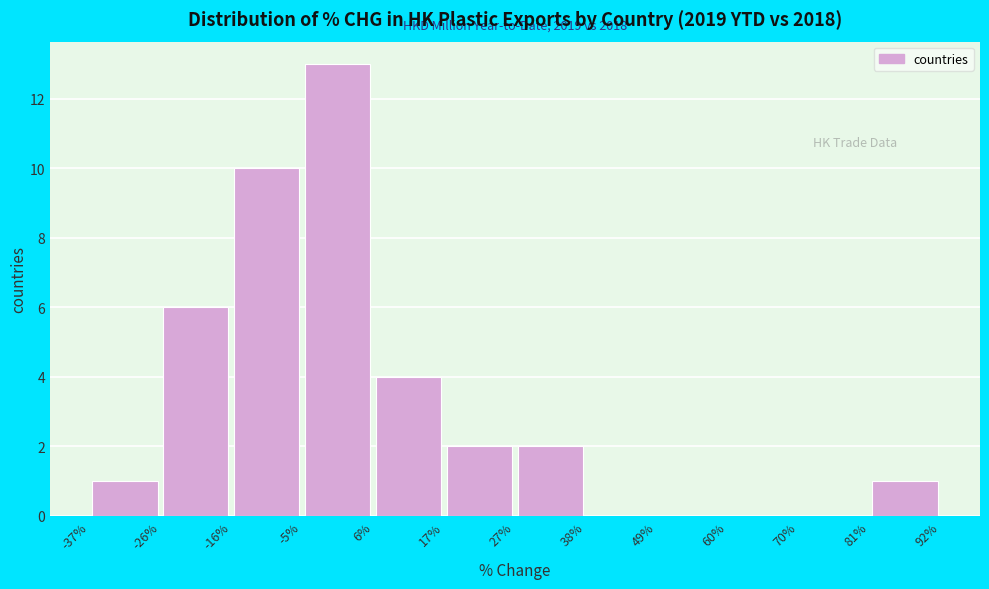

Which range on the x-axis has the tallest bar?

-5% to 6%